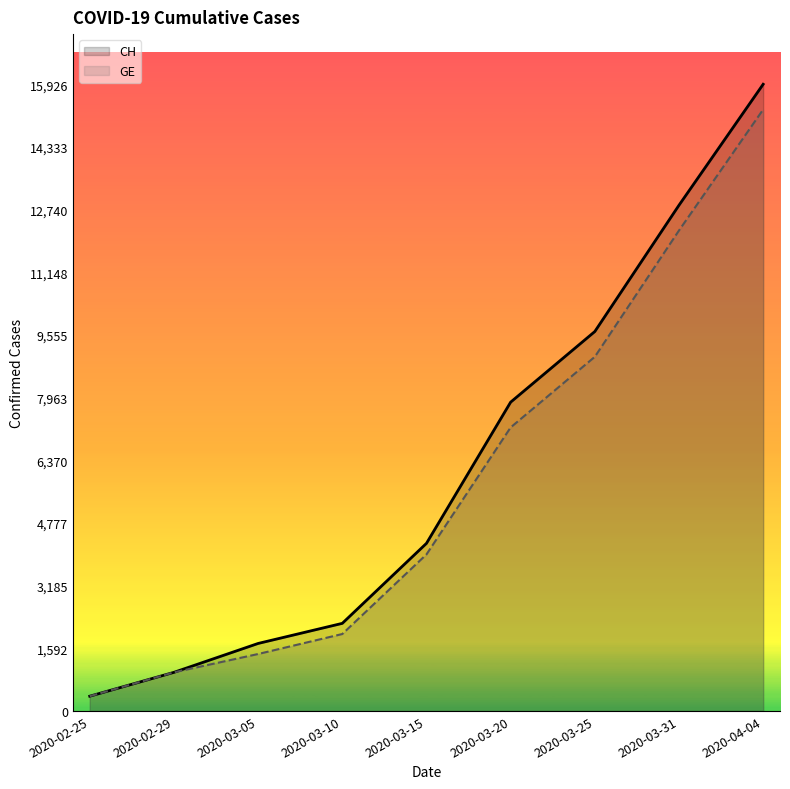

What is the difference between the maximum and minimum values in the GE series?

14909